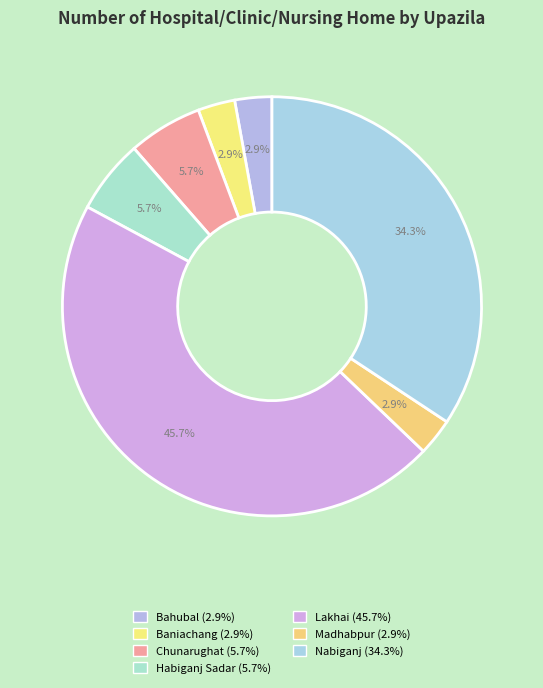

Is there any slice that represents more than half of the pie?

No